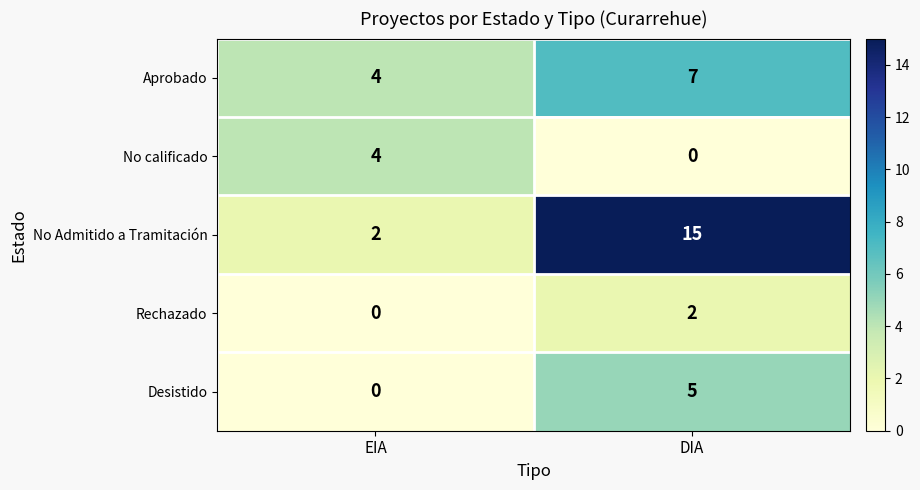

What is the difference between the highest and lowest values at DIA?

15